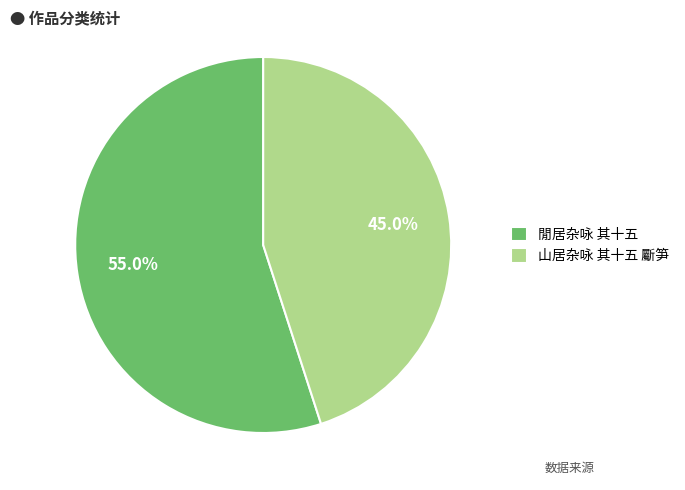

Which has a higher value, 山居杂咏 其十五 斸笋 or 閒居杂咏 其十五?

閒居杂咏 其十五